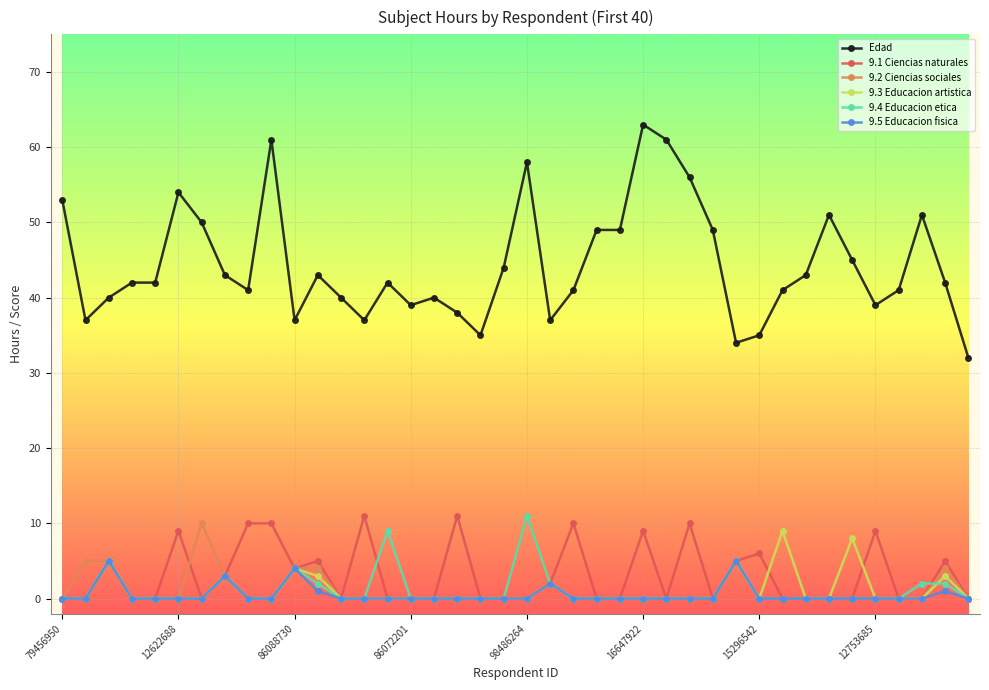

True or false: 9.2 Ciencias sociales has more than 0 points higher than both neighbors.

True